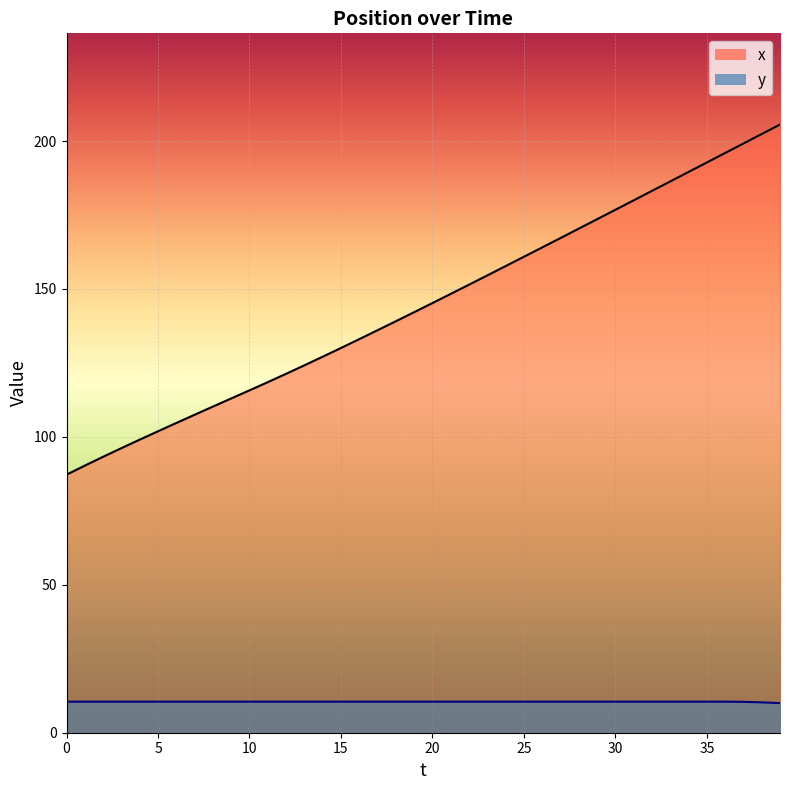

What is the difference between the second highest and minimum values in the y series?

0.5